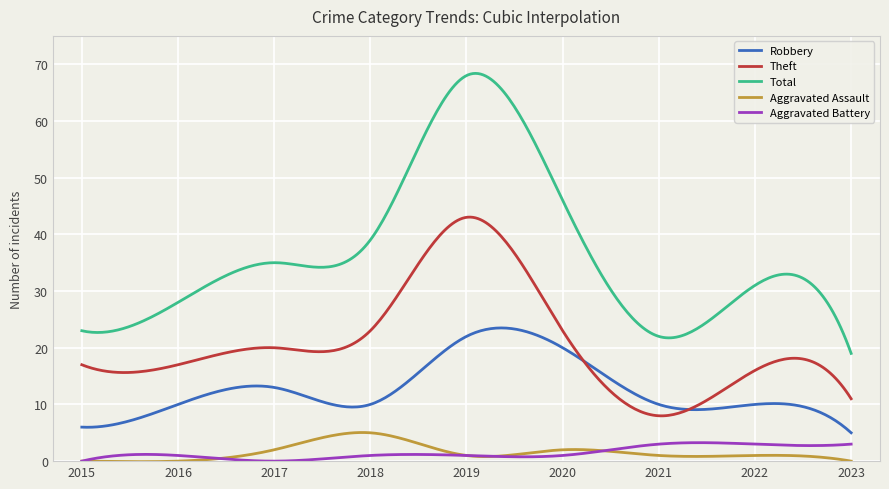

True or false: Aggravated Battery and Robbery intersect in this chart.

False